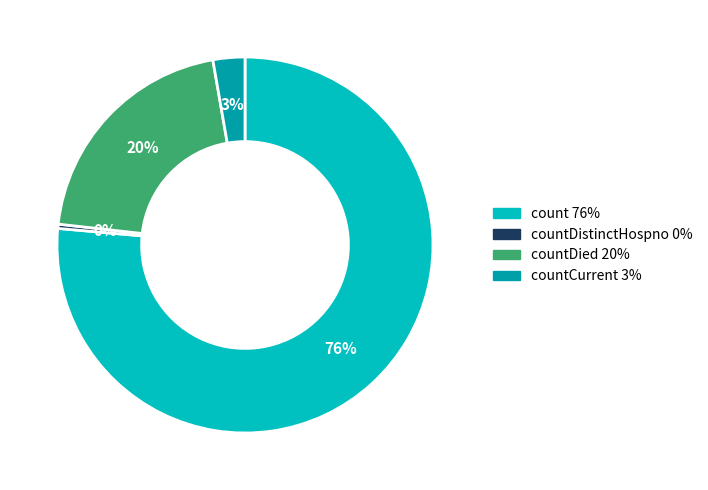

To the nearest percent, what is the average slice percentage?

25%